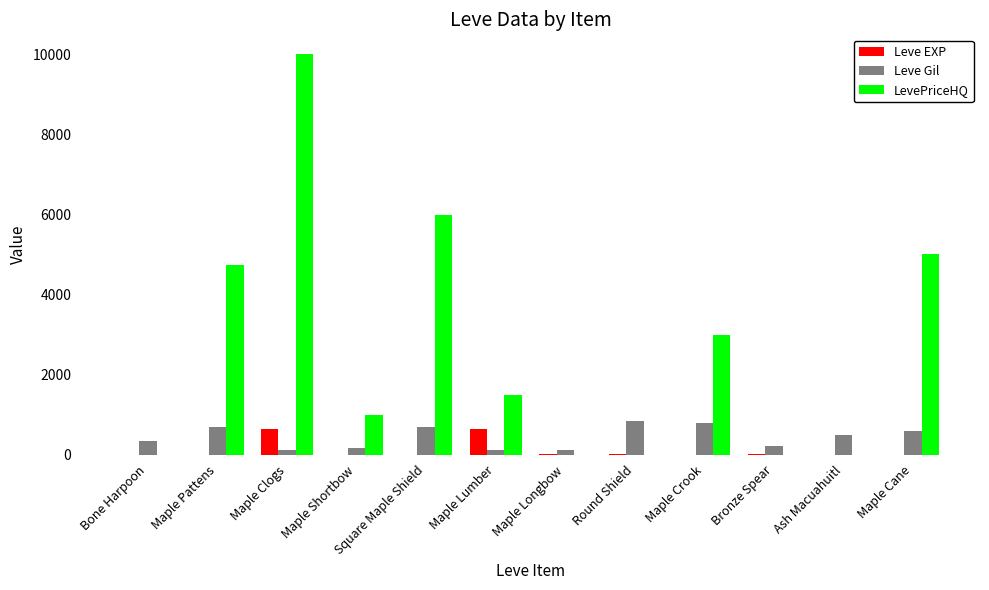

Which series changed the most between Maple Lumber and Bronze Spear?

LevePriceHQ